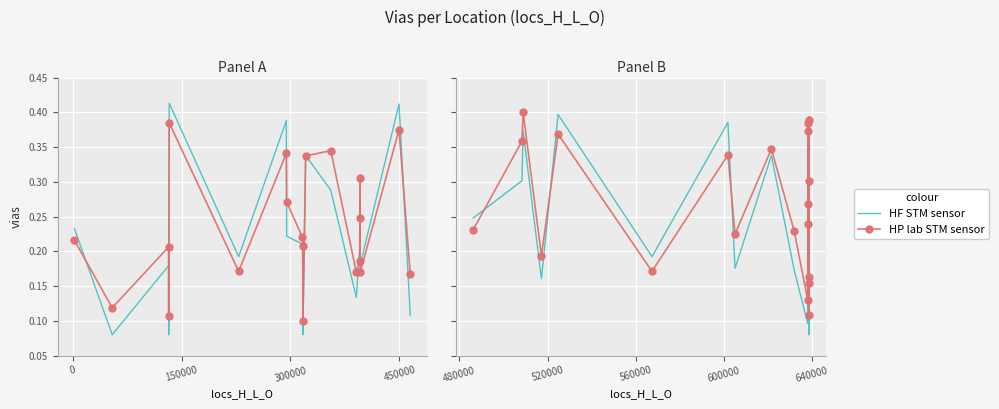

What is the label of the 17th point from the right?

300000